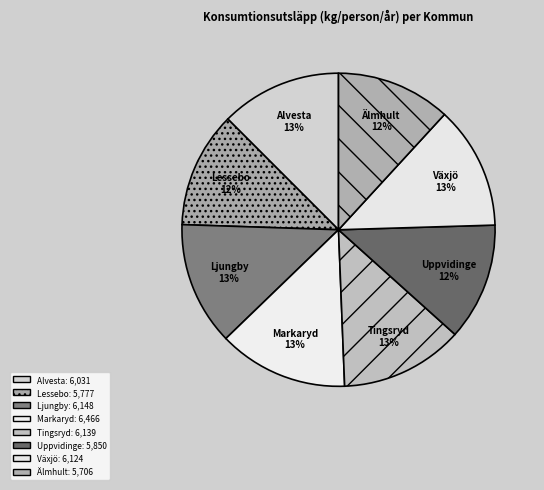

Which has a higher value, Tingsryd or Markaryd?

Markaryd